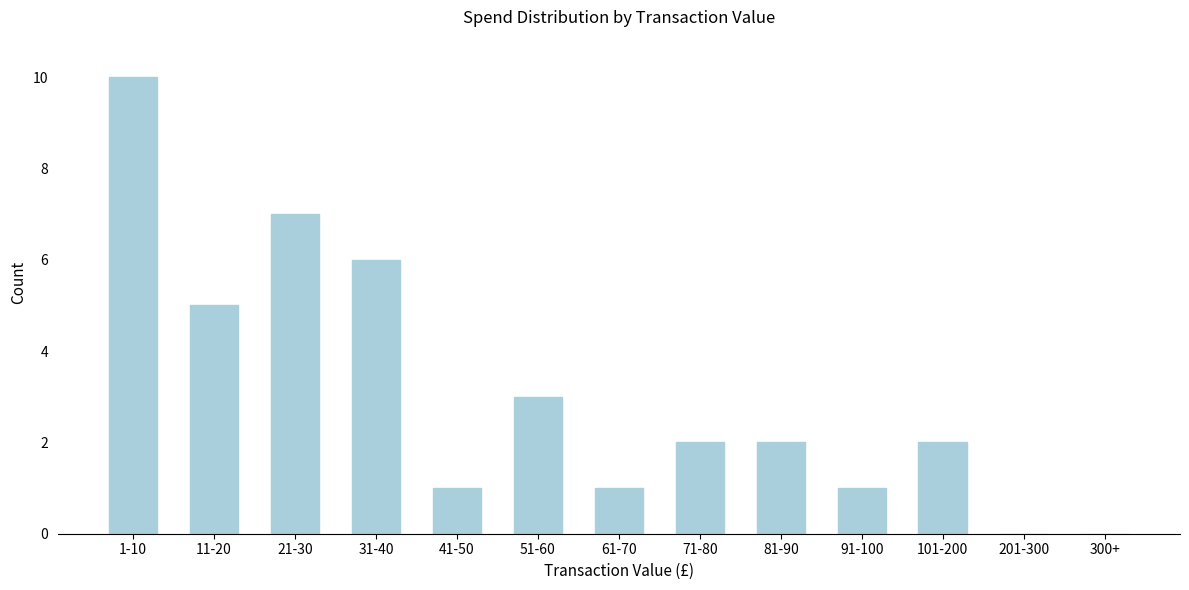

Reading left to right, list all the values displayed in this chart.

1-10=10	11-20=5	21-30=7	31-40=6	41-50=1	51-60=3	61-70=1	71-80=2	81-90=2	91-100=1	101-200=2	201-300=0	300+=0